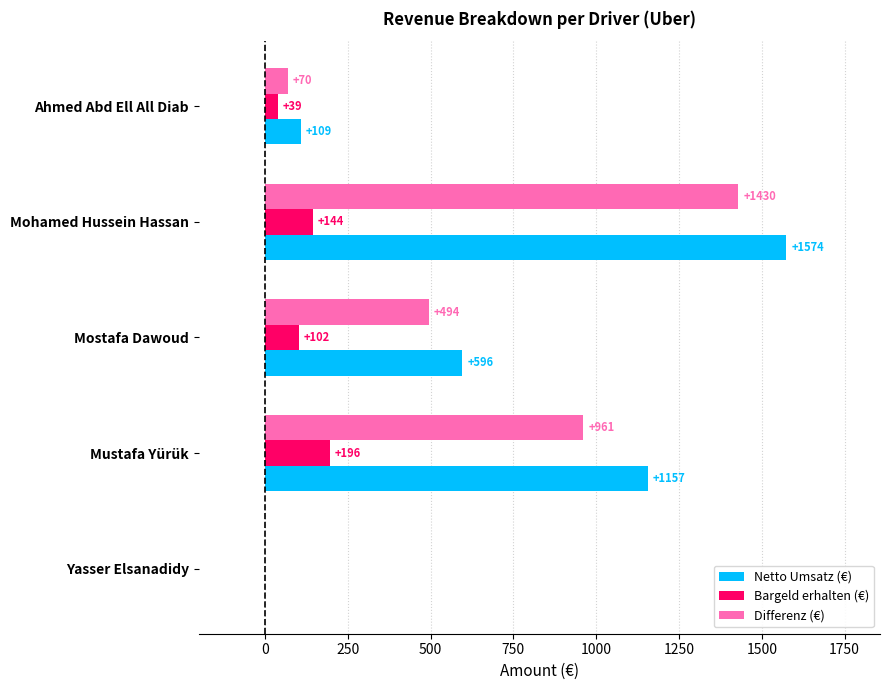

At which category is the sum across all series the highest?

Mohamed Hussein Hassan